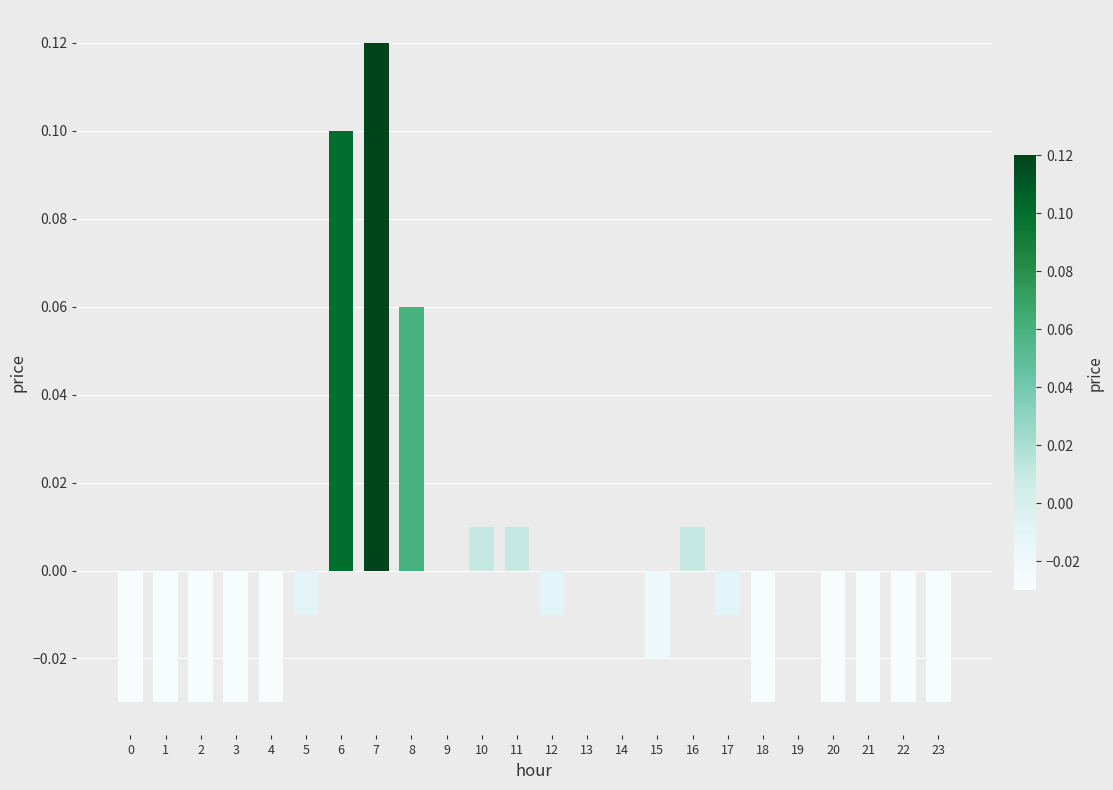

Is it true that the value at 14 is 0.0?

True